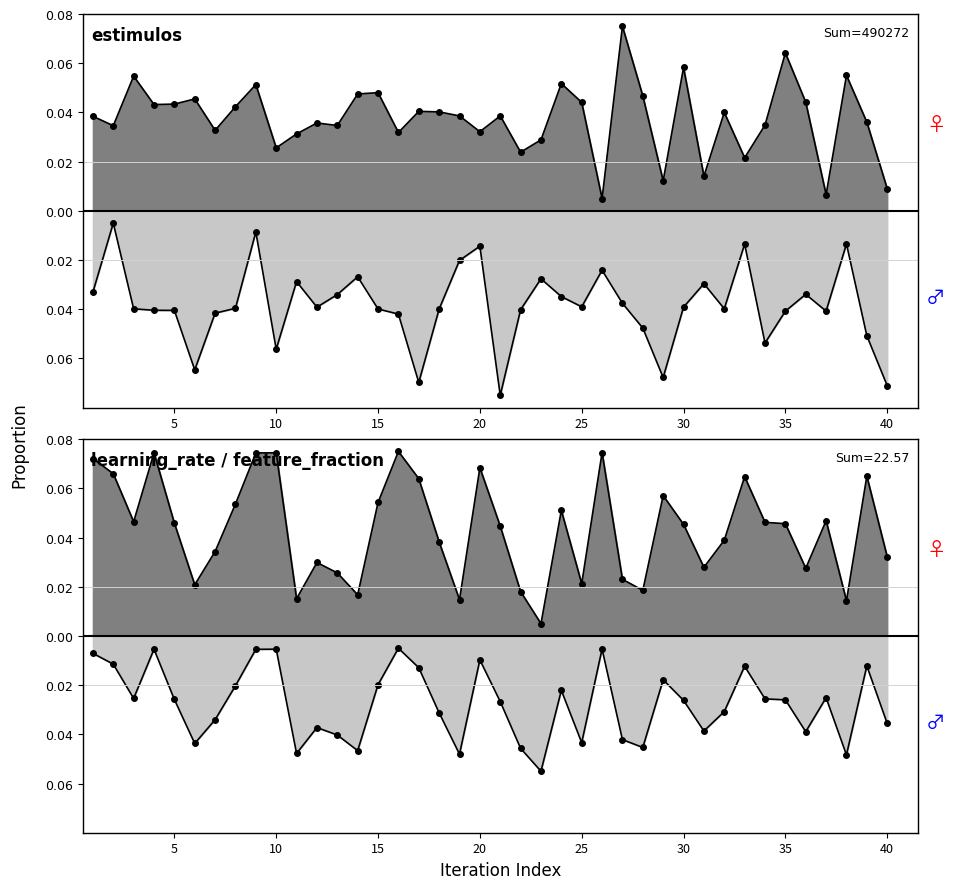

At which category does feature_fraction reach its first local peak?

4